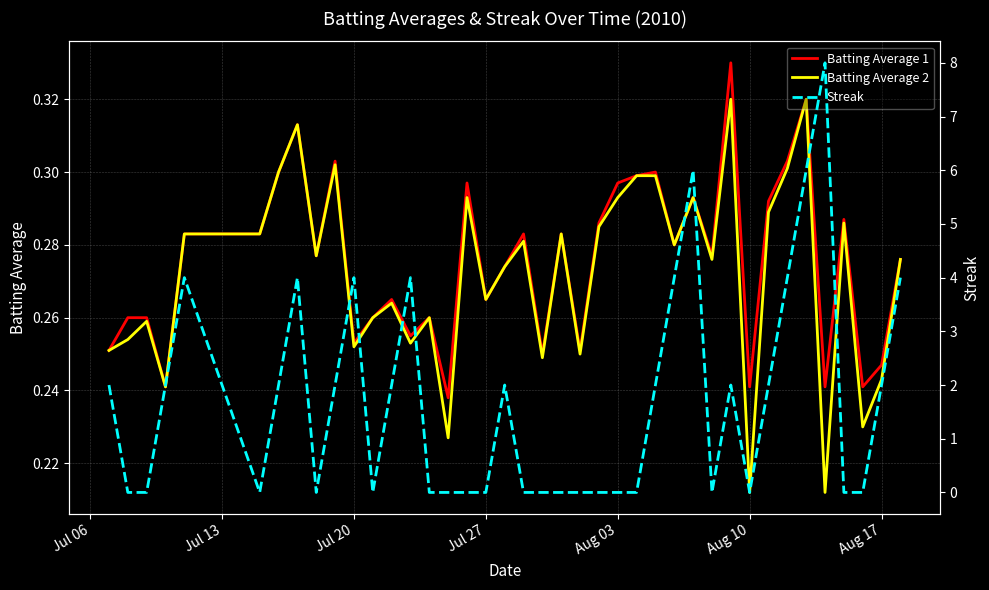

The value of Batting Average 2 at Jul 20 is 0.4. True or false?

False